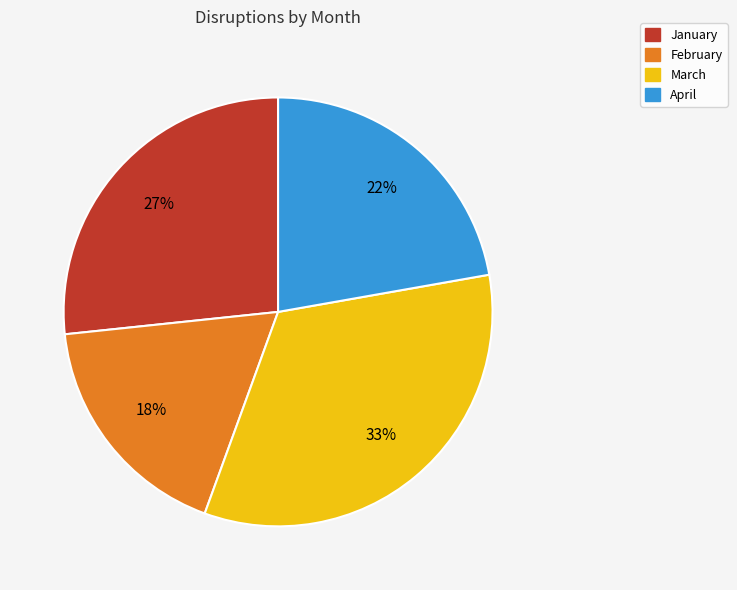

To the nearest percent, what is the average slice percentage?

25%